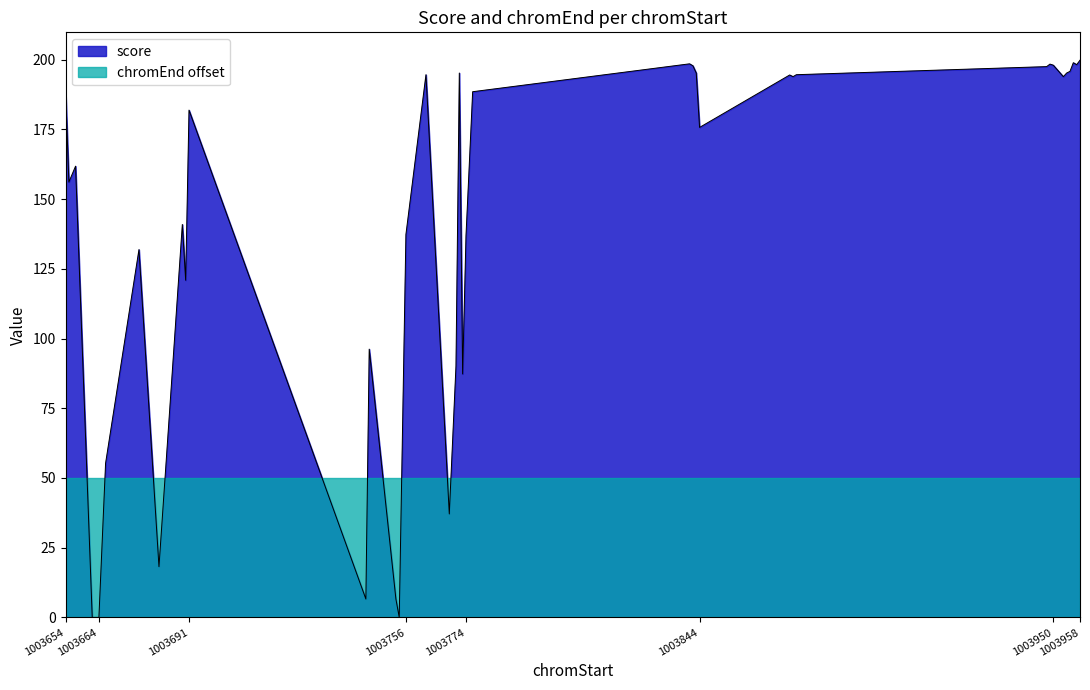

How many values are below 181?

20